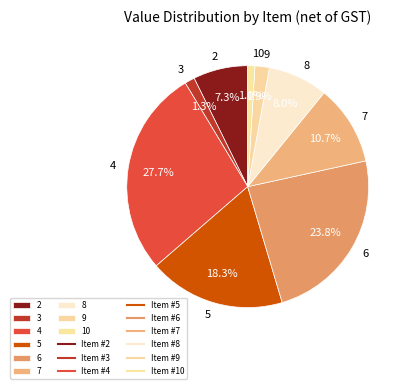

To the nearest percent, what is the average slice percentage?

11%